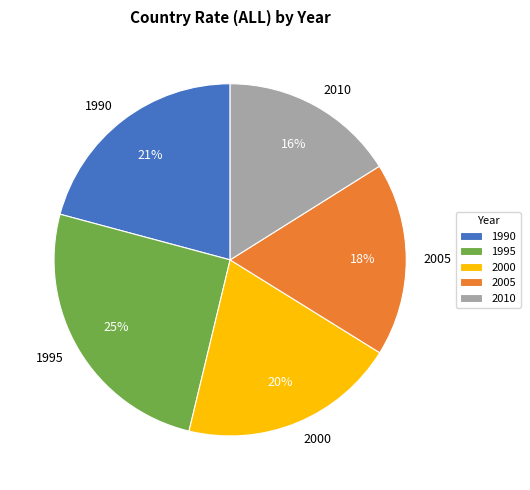

Which category has the biggest portion of the pie?

1995